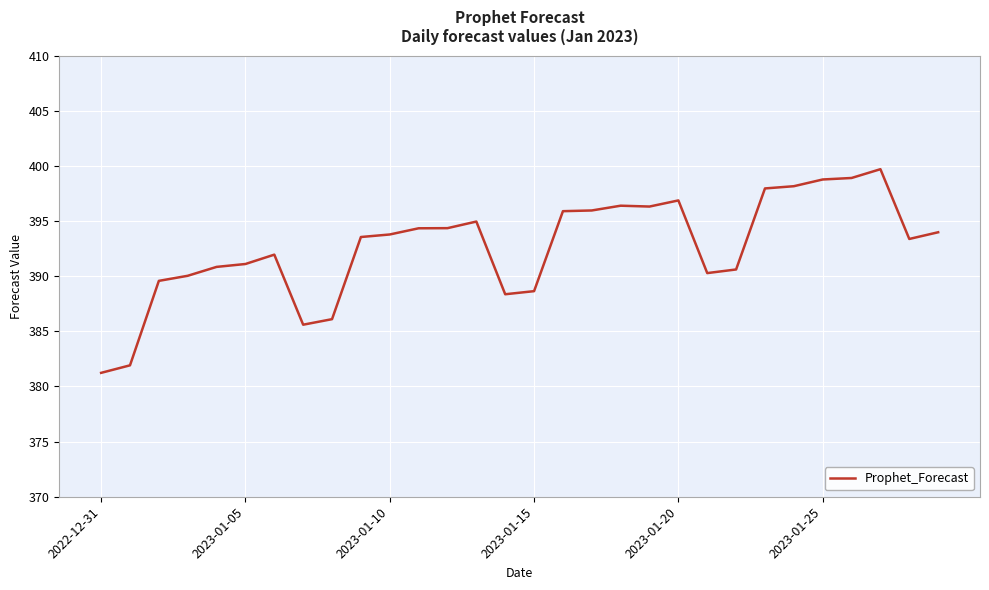

What is the difference between the maximum and minimum values?

18.5